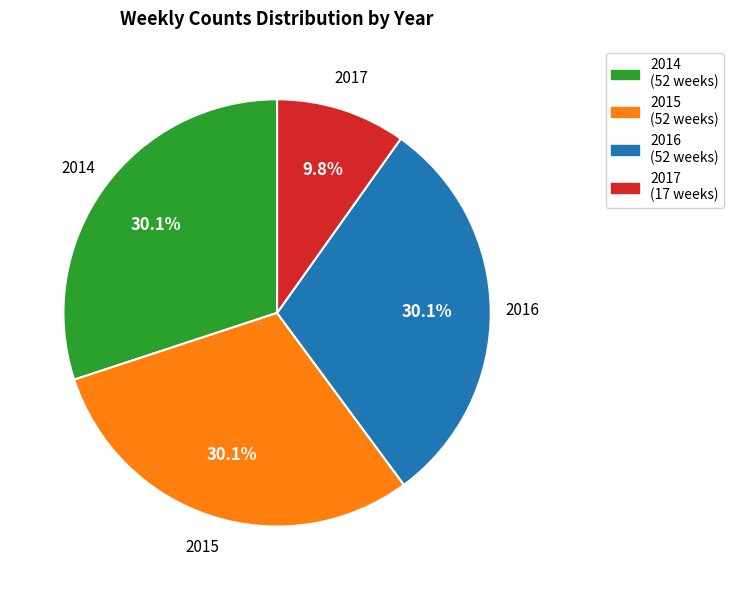

Approximately how many times larger is the value at 2014 compared to 2015?

1.0